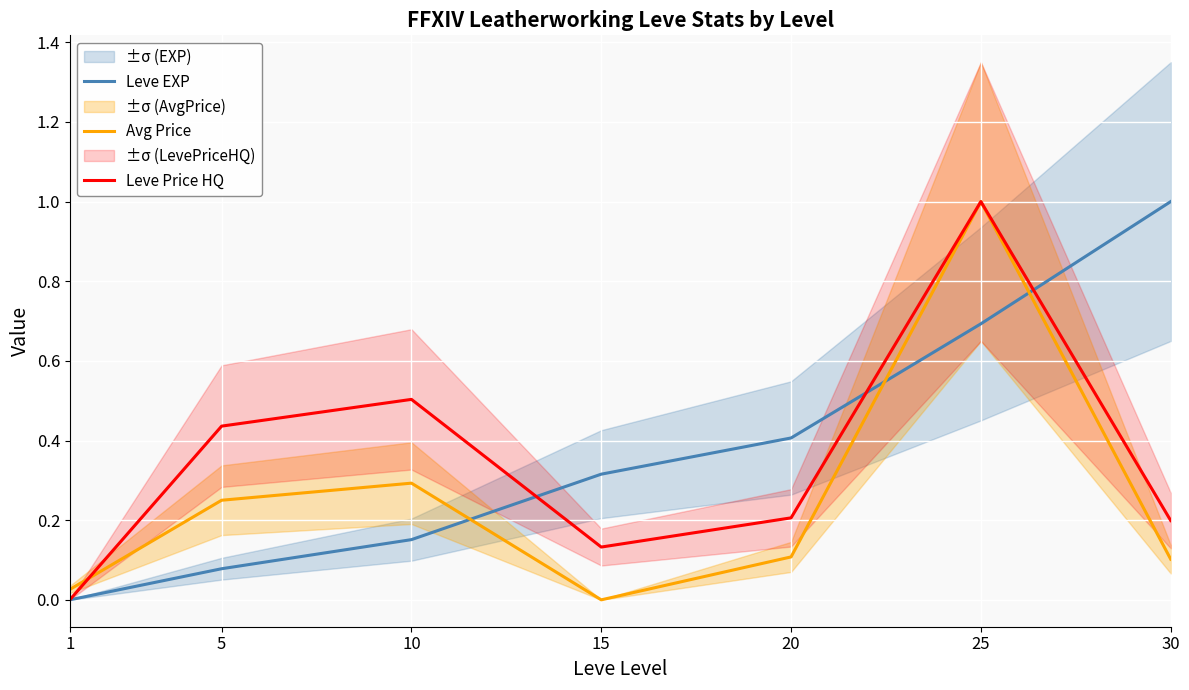

How many data points in Leve EXP are above 0?

6